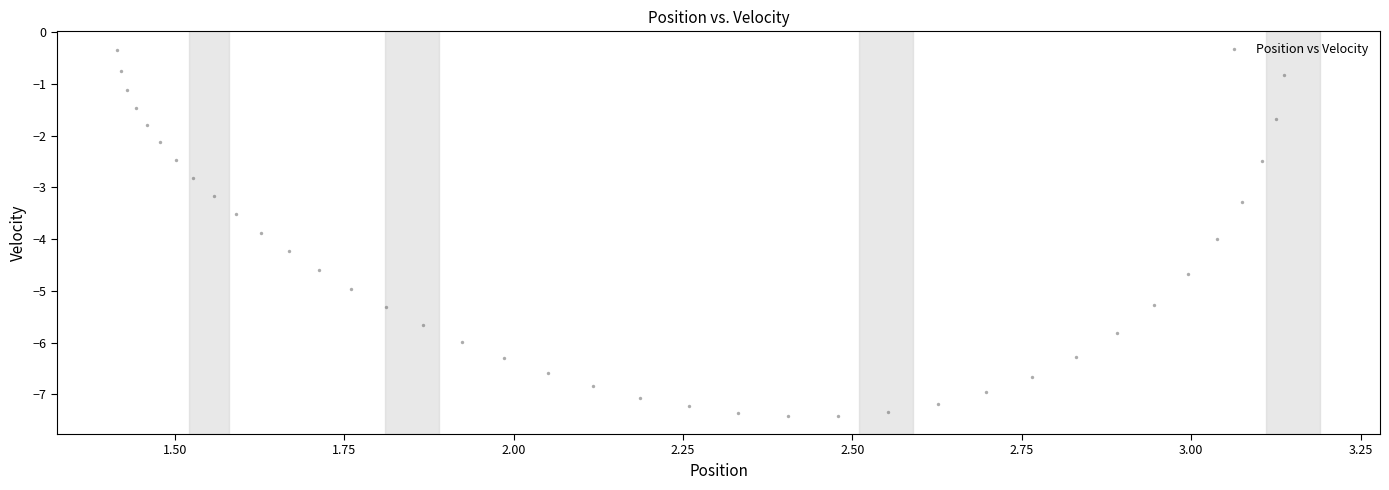

What is the range of X values (max minus min)?

1.7